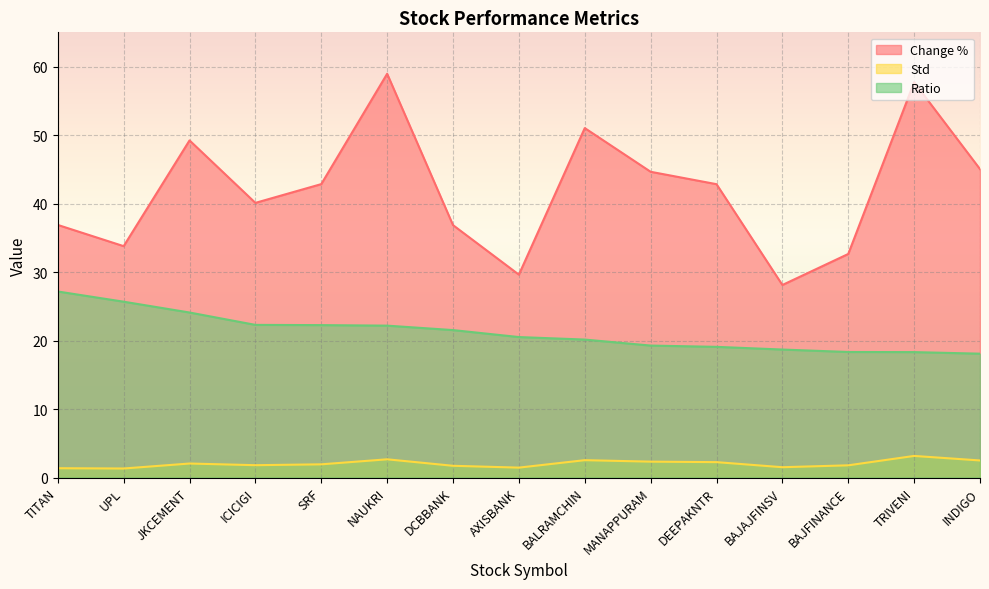

True or false: Ratio has more than 2 interior local peaks.

False